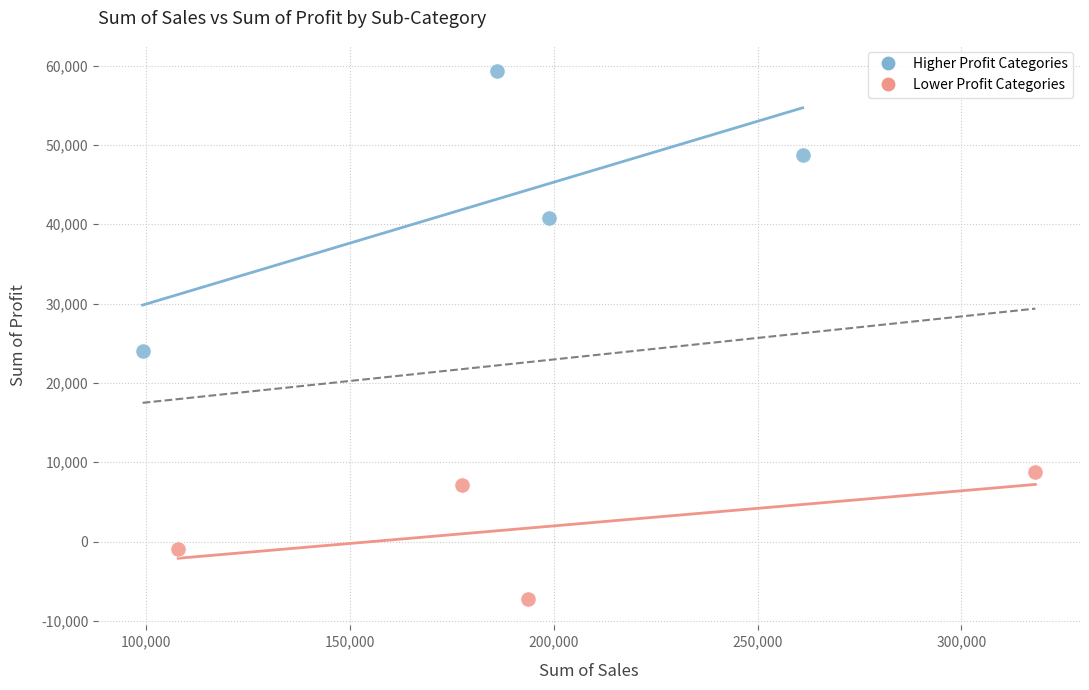

Which series has the widest spread of Y values?

Higher Profit Categories